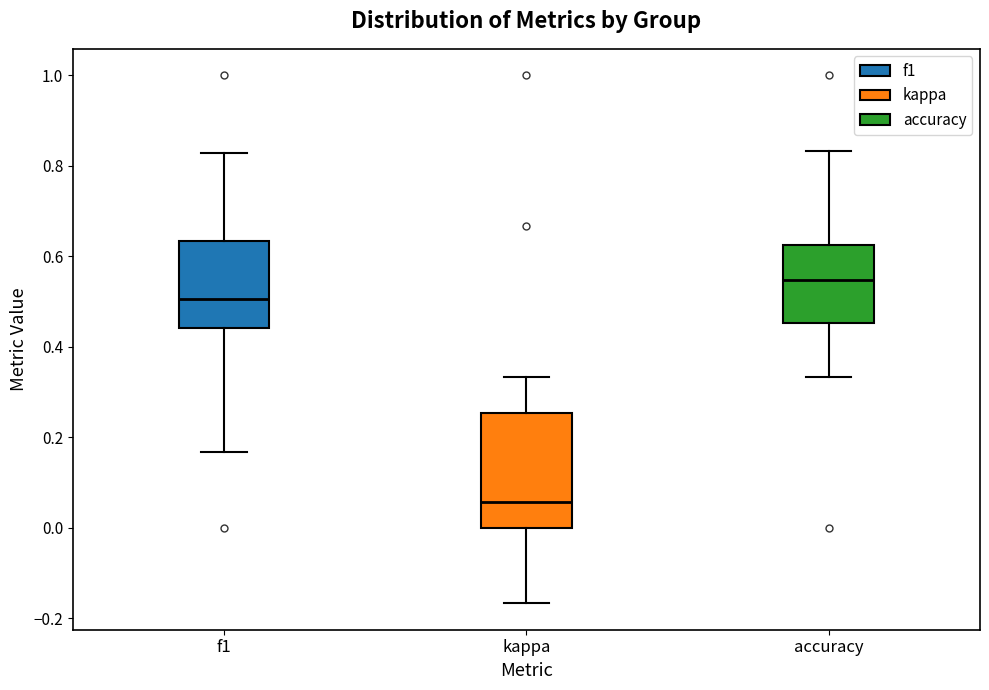

Which box has the highest median line?

accuracy